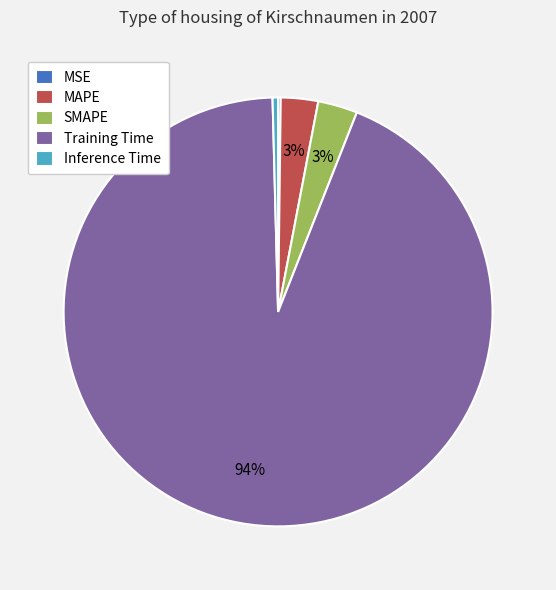

Is Training Time the majority of the pie?

Yes